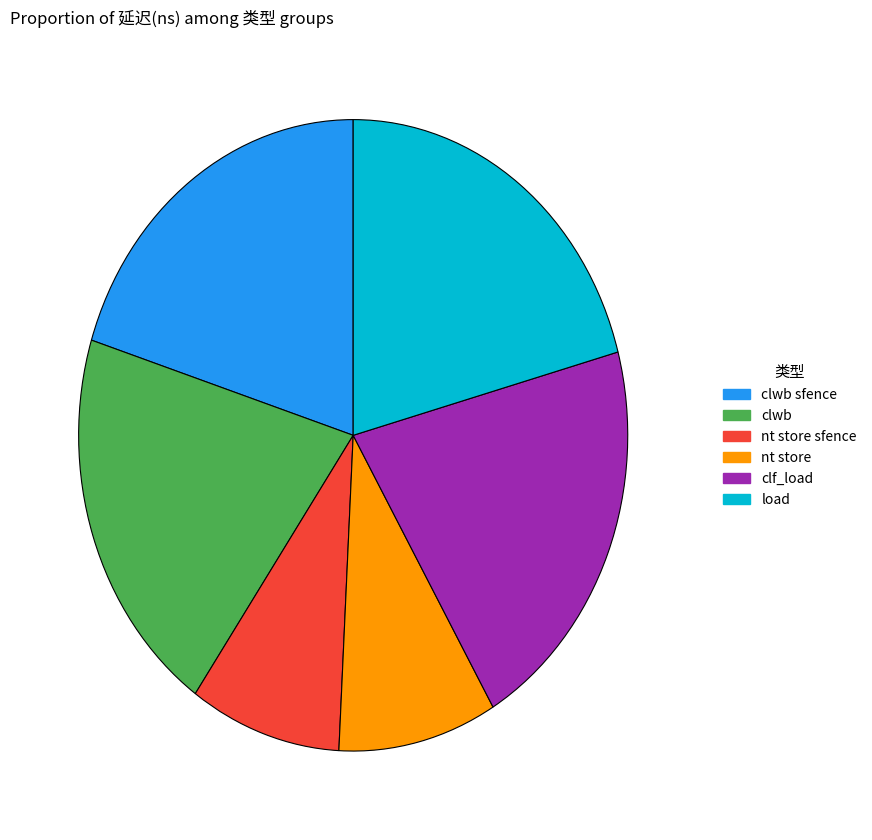

The load slice represents 8% of the pie. True or false?

False